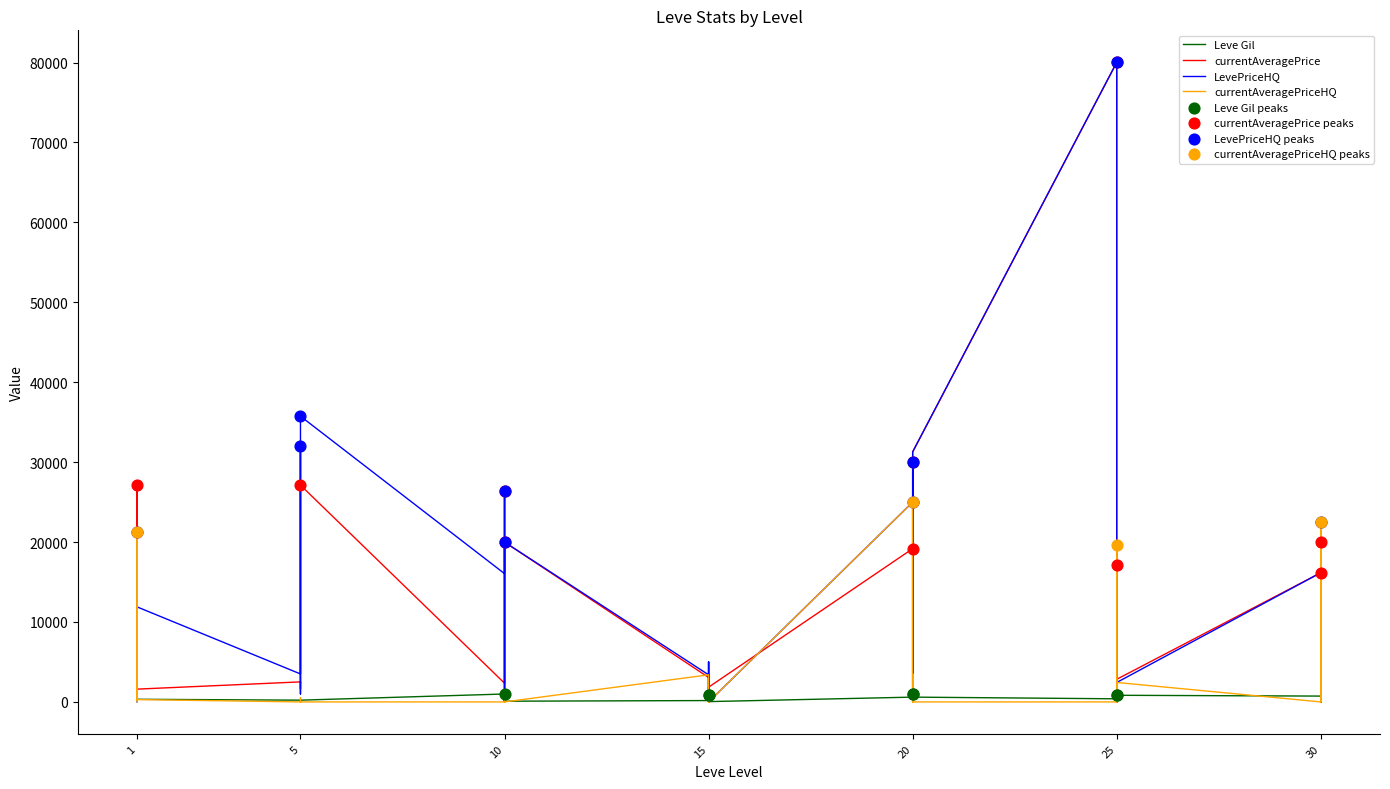

What are all the series names shown in the legend?

Leve Gil, currentAveragePrice, LevePriceHQ, currentAveragePriceHQ